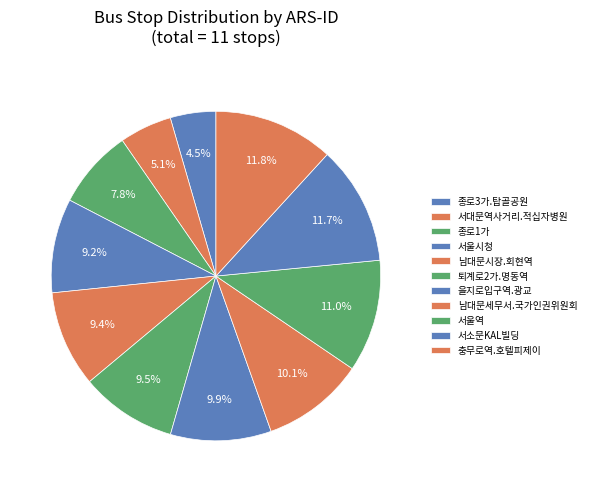

How many slices are in this pie chart?

11